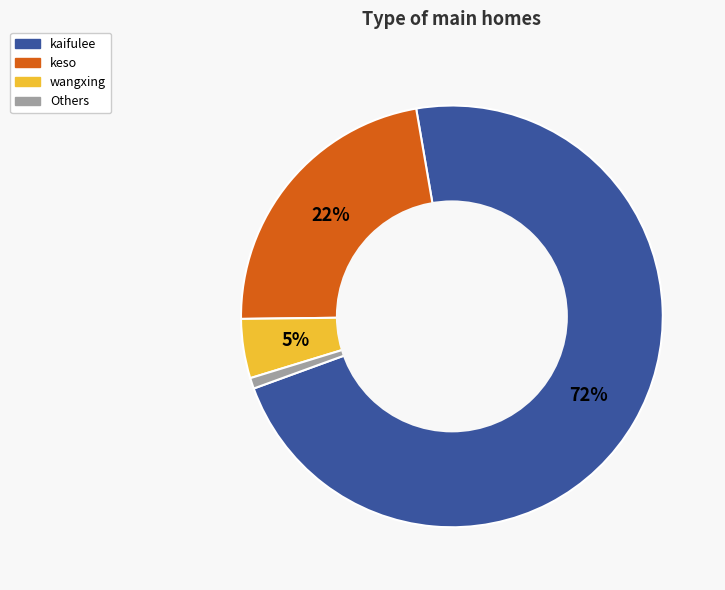

Which slice is the smallest?

Others